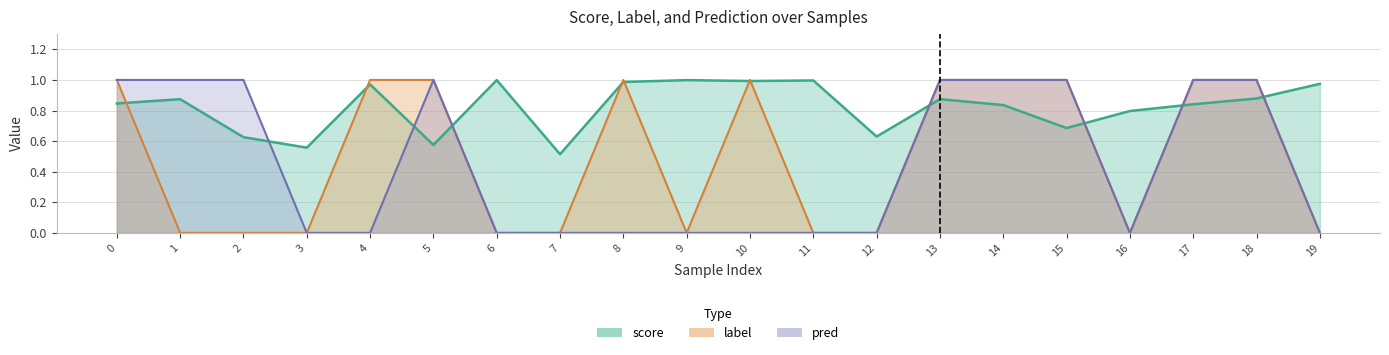

Count the number of data series in this chart.

3